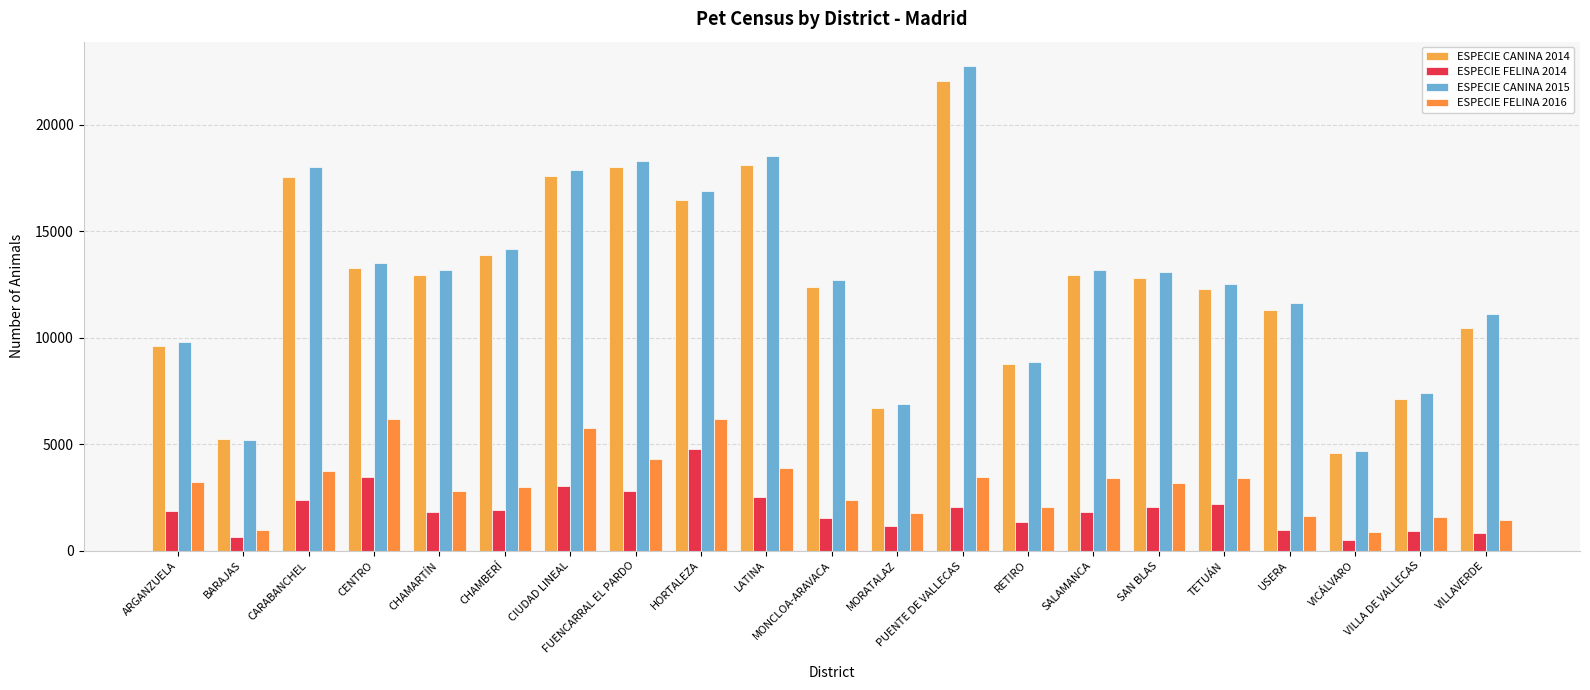

Reading left to right, list all the values displayed in this chart.

ESPECIE CANINA 2014: 9595	5233	17525	13285	12942	13869	17604	18033	16476	18106	12398	6706	22072	8774	12942	12786	12301	11310	4584	7107	10467
ESPECIE FELINA 2014: 1853	659	2360	3460	1793	1902	3042	2790	4761	2533	1548	1153	2065	1344	1793	2043	2178	978	505	940	851
ESPECIE CANINA 2015: 9789	5217	18031	13505	13159	14176	17882	18305	16888	18529	12692	6881	22765	8883	13159	13067	12502	11641	4702	7416	11092
ESPECIE FELINA 2016: 3202	981	3728	6164	2809	2979	5774	4284	6200	3863	2368	1756	3455	2061	3424	3170	3424	1607	890	1575	1446